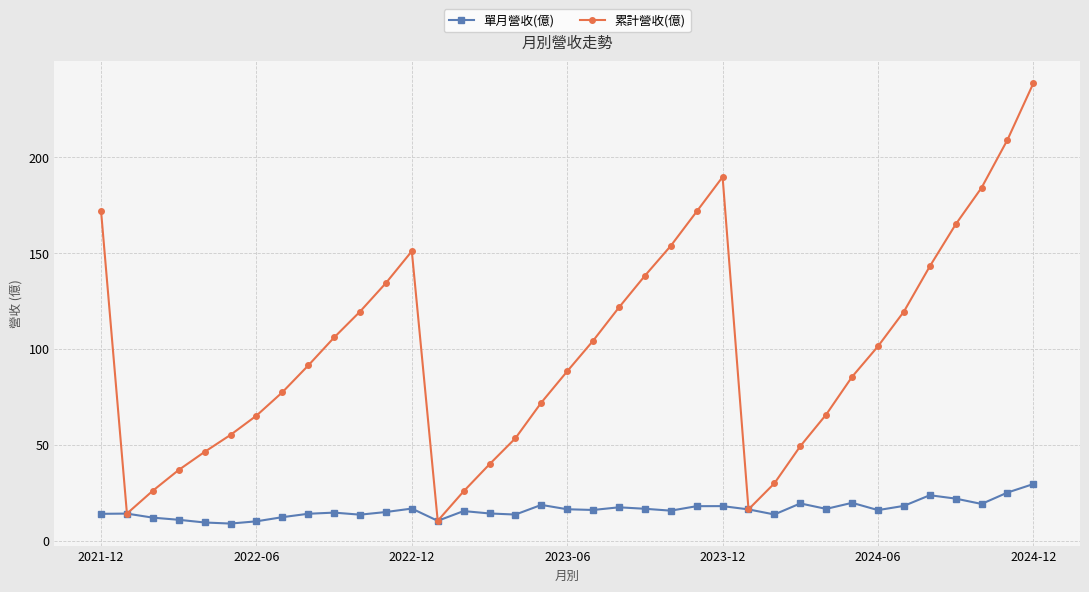

How many interior local peaks does the 累計營收(億) series have?

2